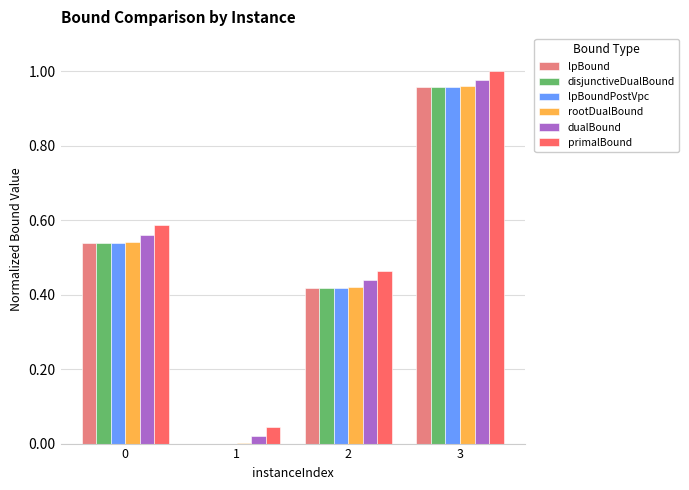

What is the sum of all lpBoundPostVpc values?

1.9